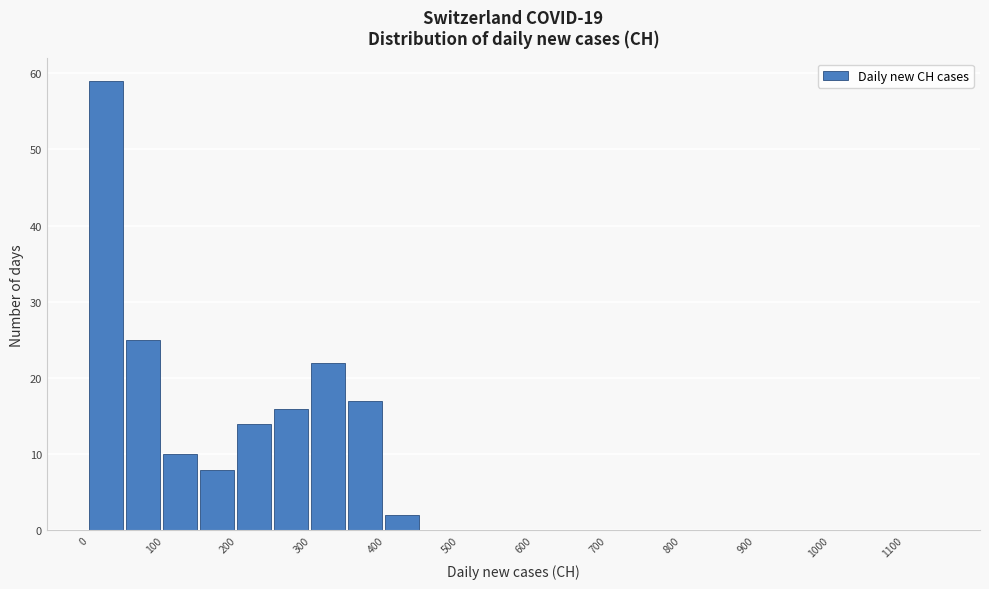

How tall is the bar that spans 150 to 200 on the x-axis? The values are not printed on the chart, so give them approximately, as read against the axis.

8